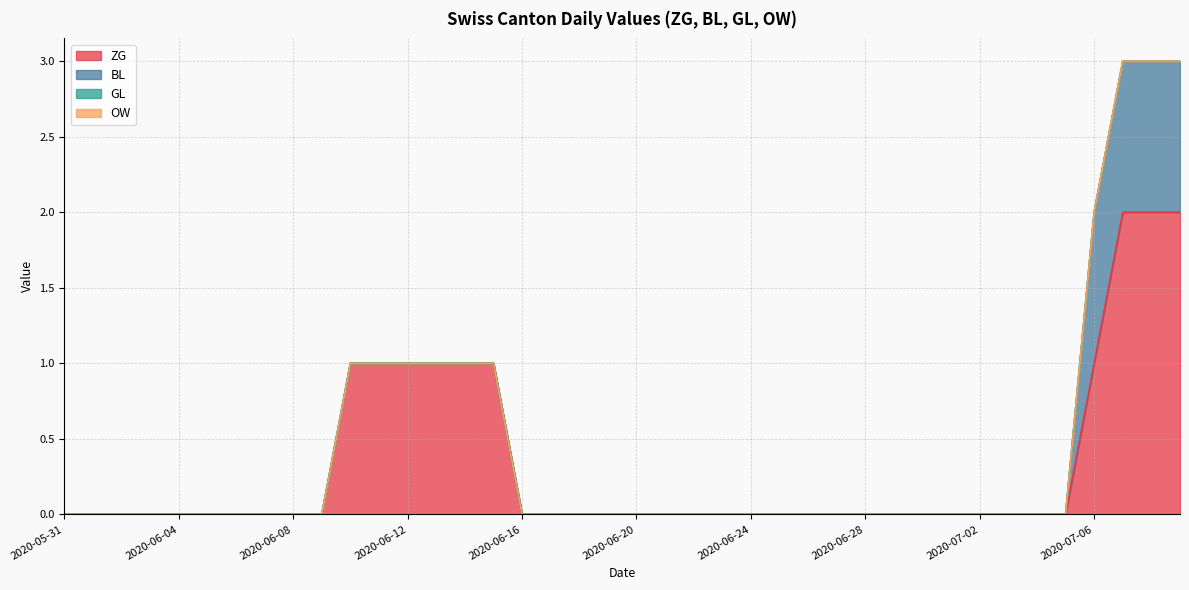

Which series has the widest spread of values?

ZG